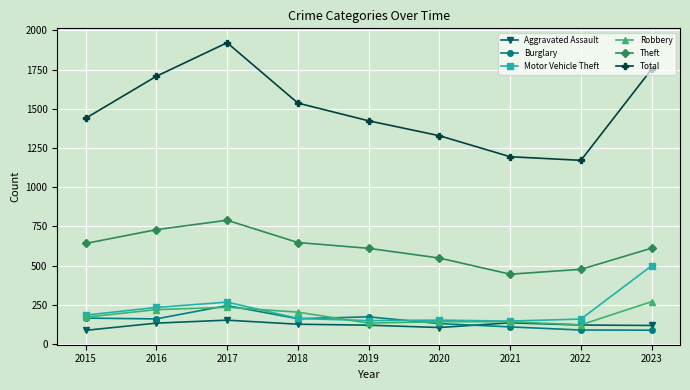

What is the maximum value for Aggravated Assault?

152